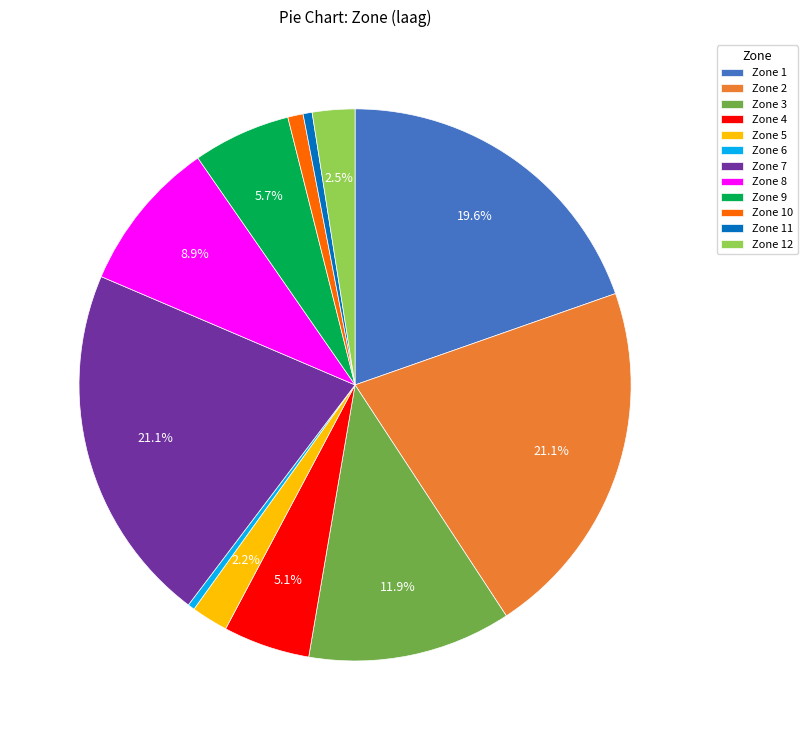

Do Zone 4 and Zone 6 together represent more than half of the pie?

No